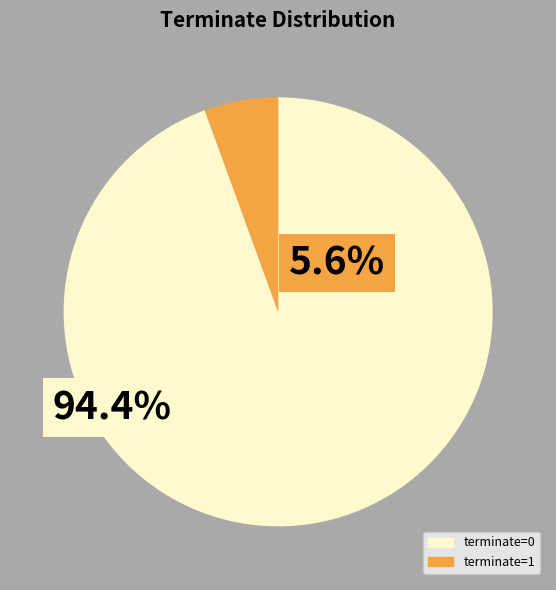

How many slices are in this pie chart?

2